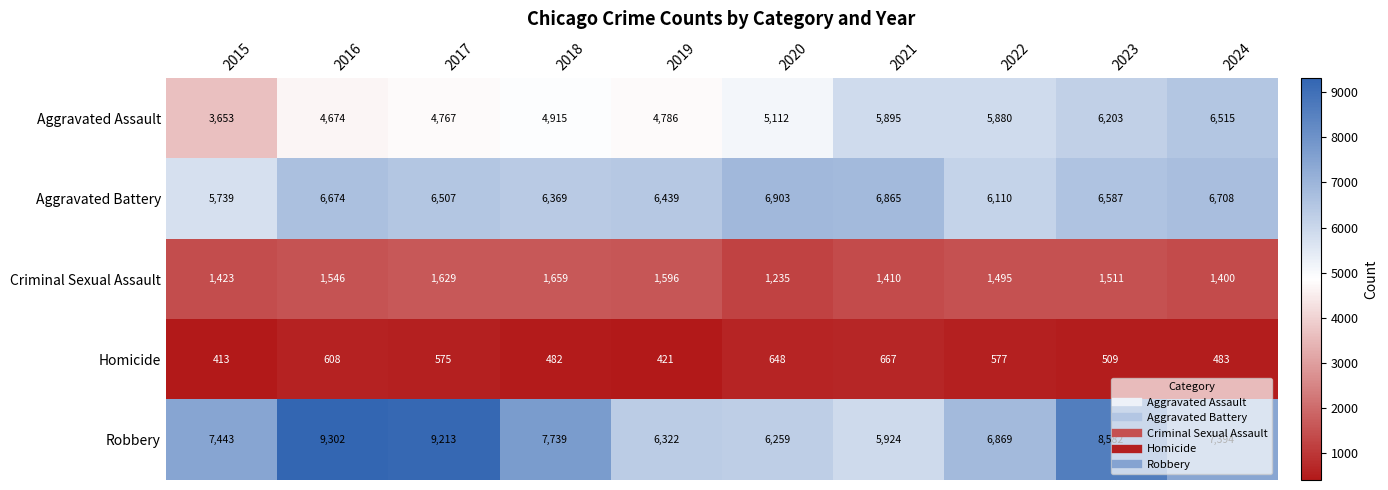

Which series changed the most between 2017 and 2018?

Robbery